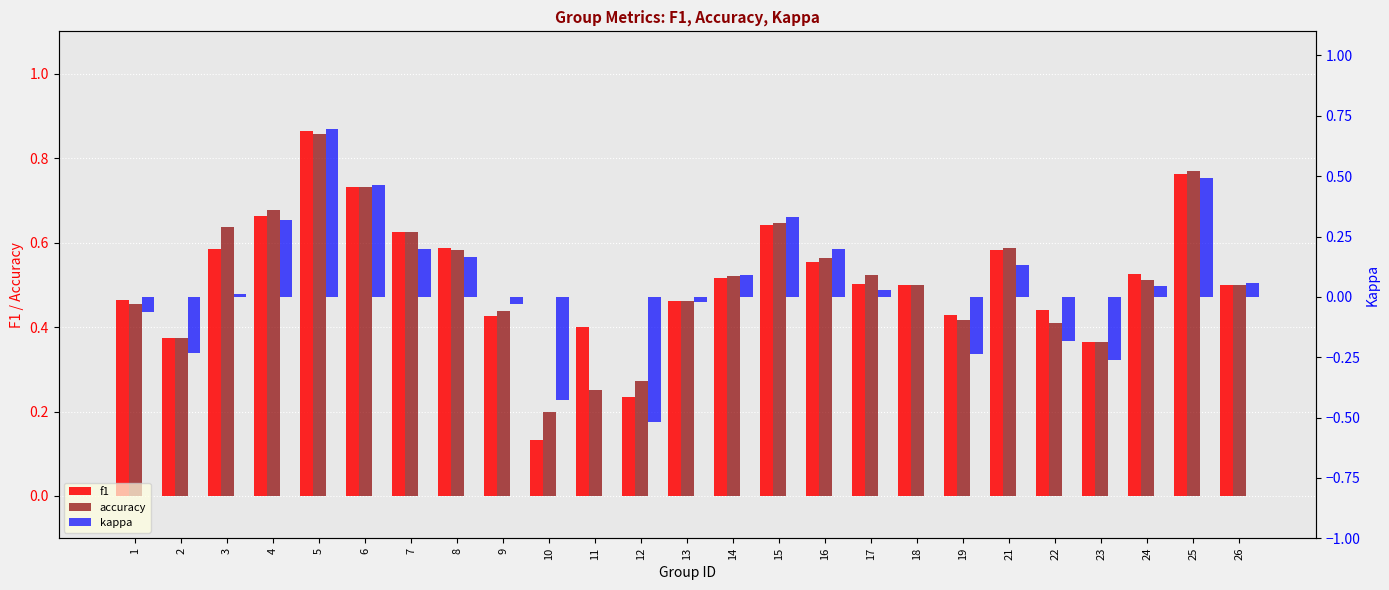

Where is kappa nearest to the value 0?

11